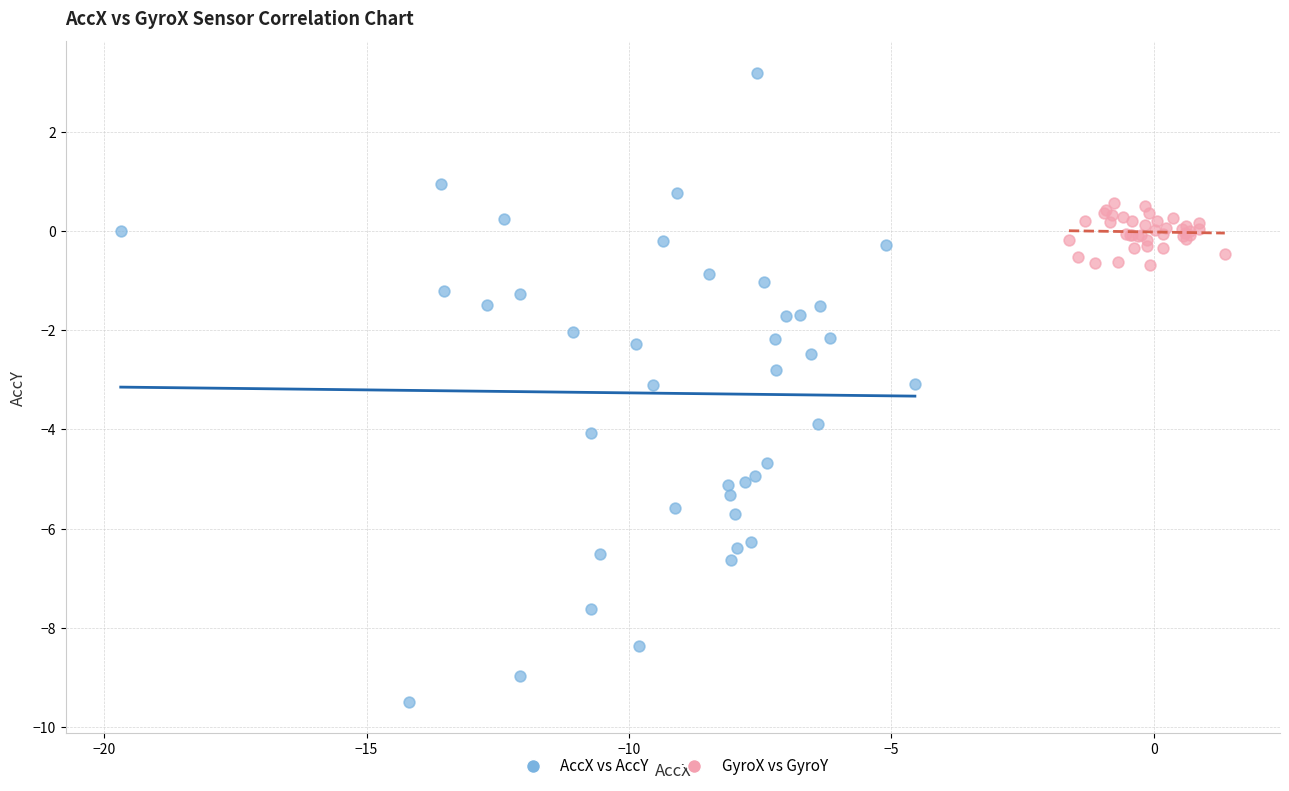

Which series contains the highest Y value?

AccX vs AccY